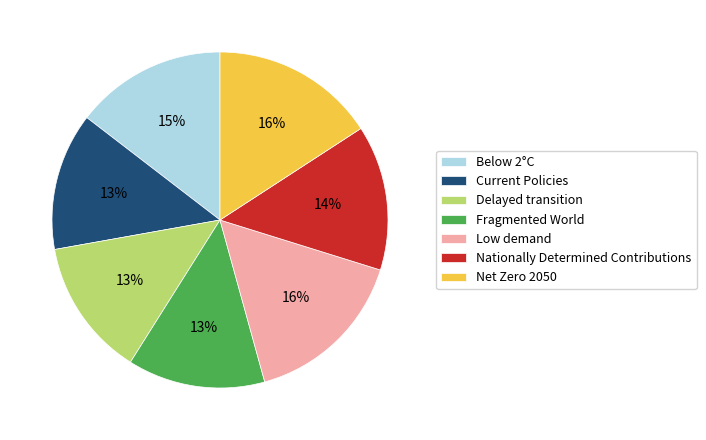

To the nearest percent, what percentage of the pie is Delayed transition?

13%